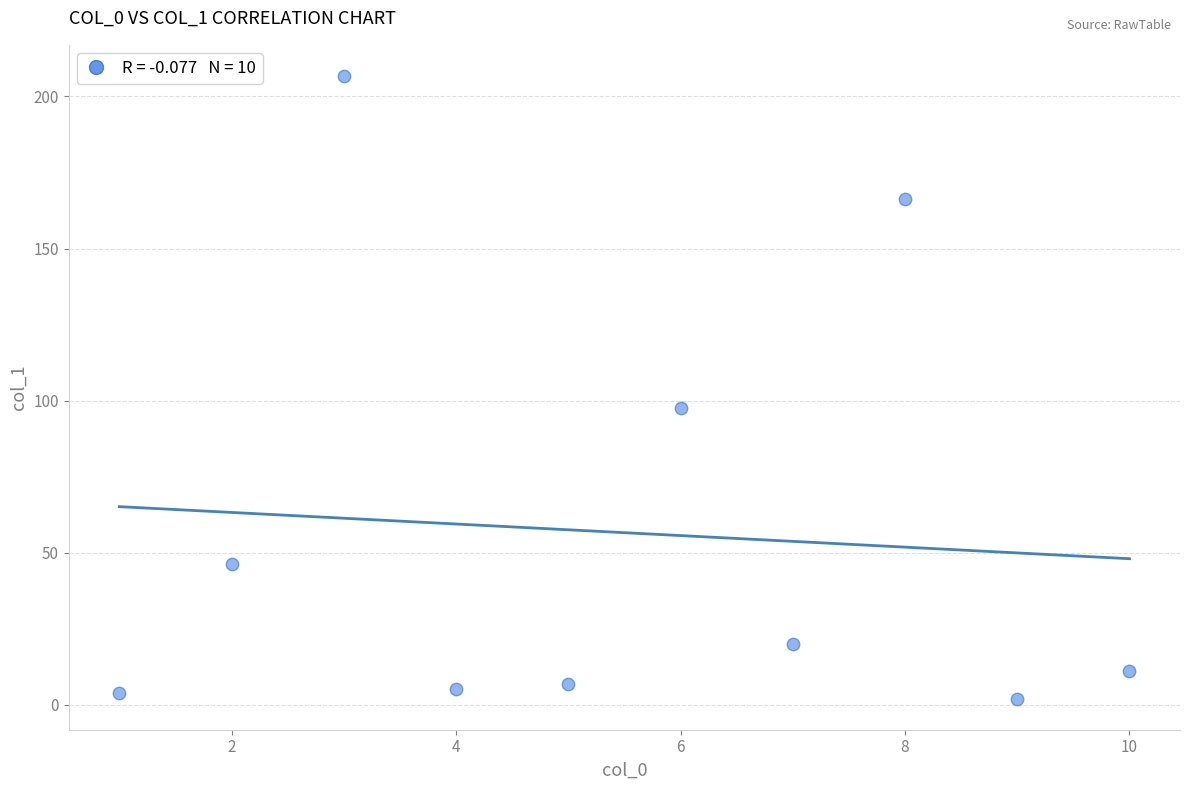

What Y value in the scatter plot is closest to 104?

97.5